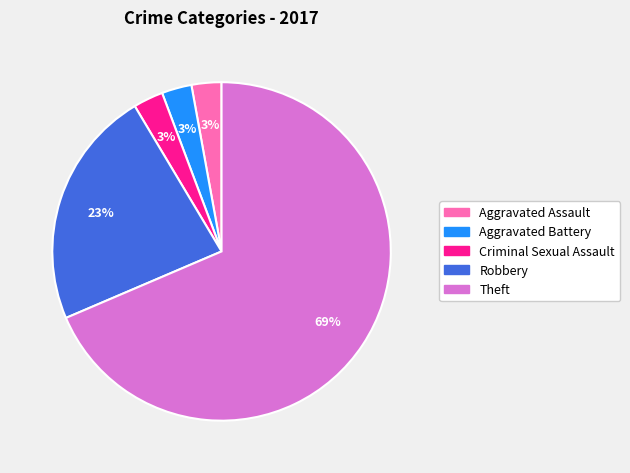

Which has a higher value, Theft or Robbery?

Theft